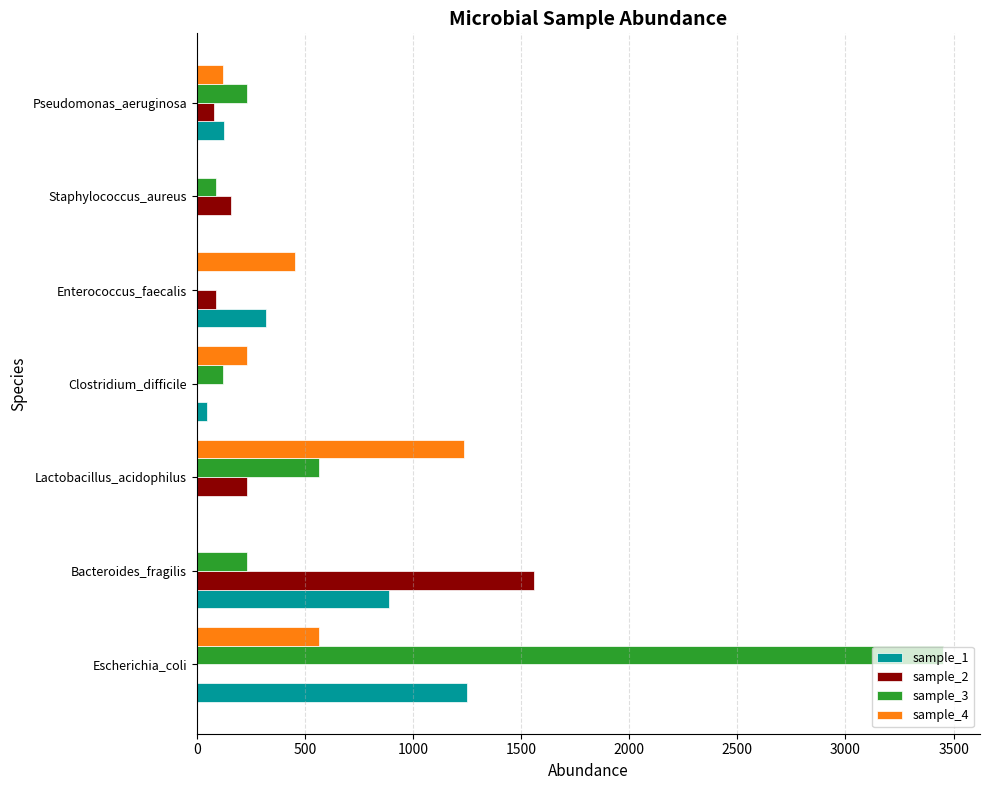

Which category has the highest value in the sample_1 series?

Escherichia_coli